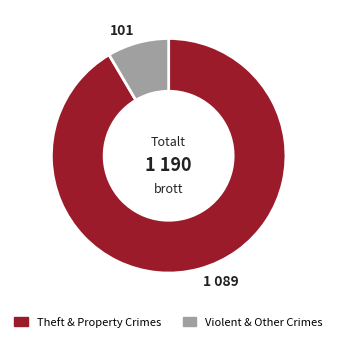

Do Theft & Property Crimes and Violent & Other Crimes together represent more than half of the pie?

Yes